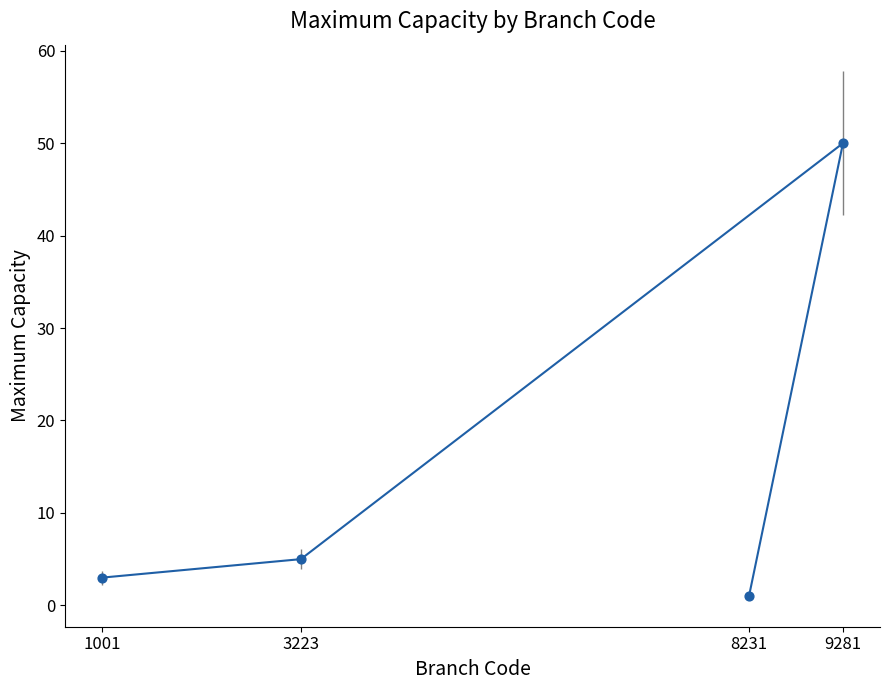

What is the change in value from 3223 to 9281?

+45